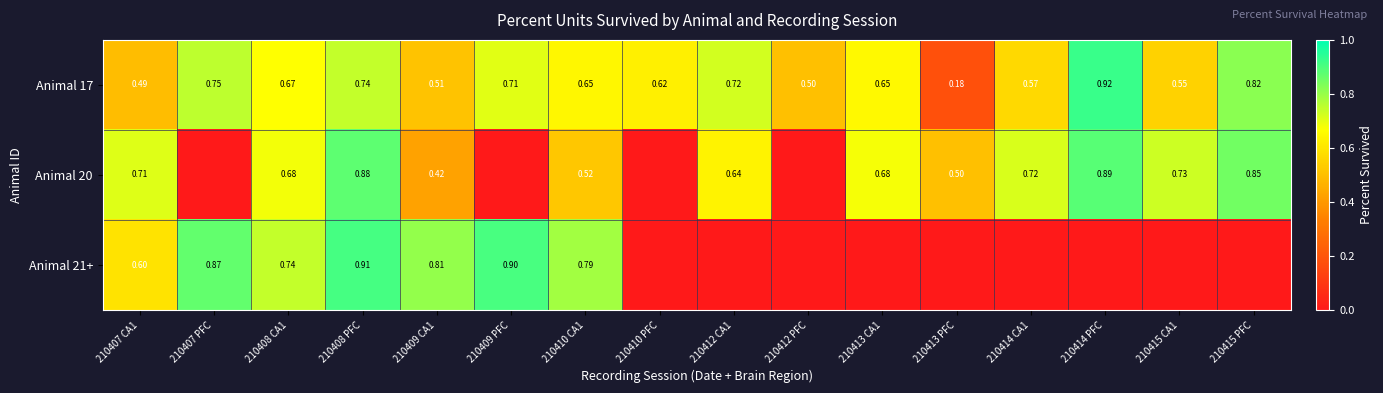

Rank the series by their maximum value, from lowest to highest.

Animal 20, Animal 21+, Animal 17